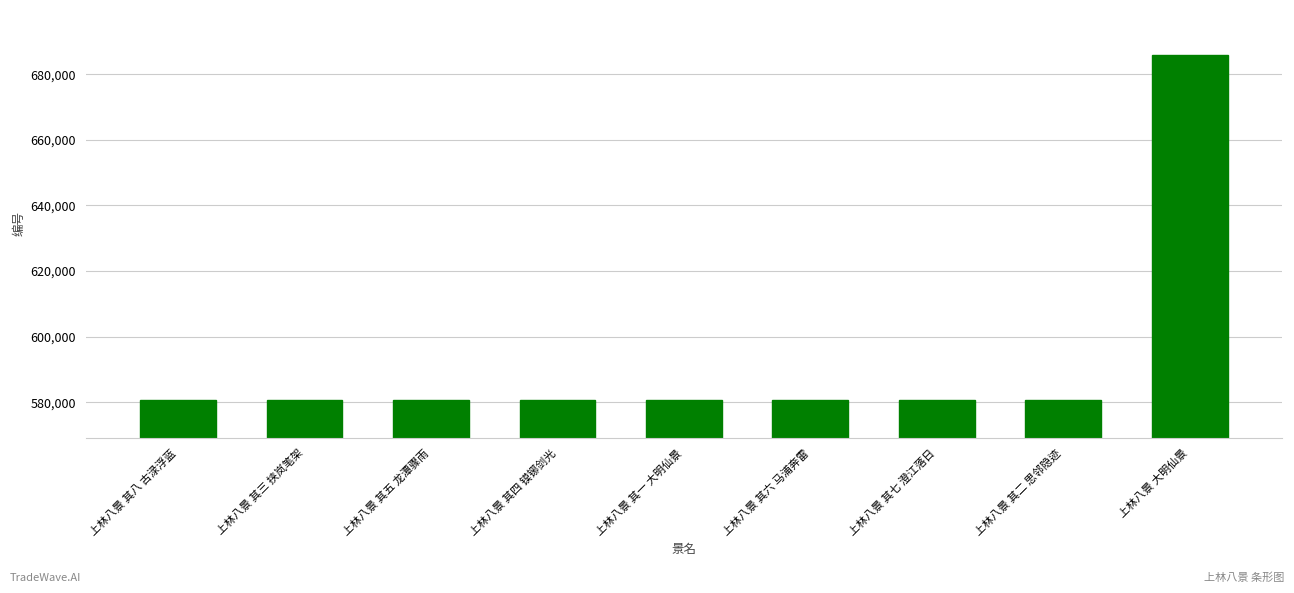

Approximately how many times larger is the value at 上林八景 其四 镆铘剑光 compared to 上林八景 其八 古渌浮蓝?

1.0